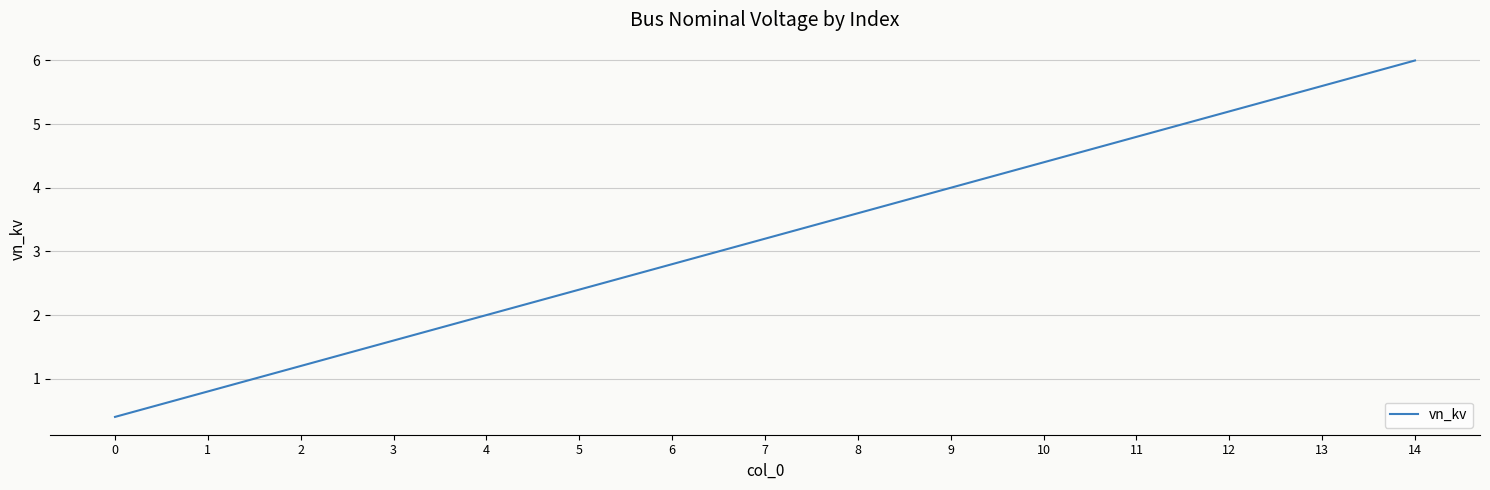

True or false: the data has more than 1 interior local peaks.

False